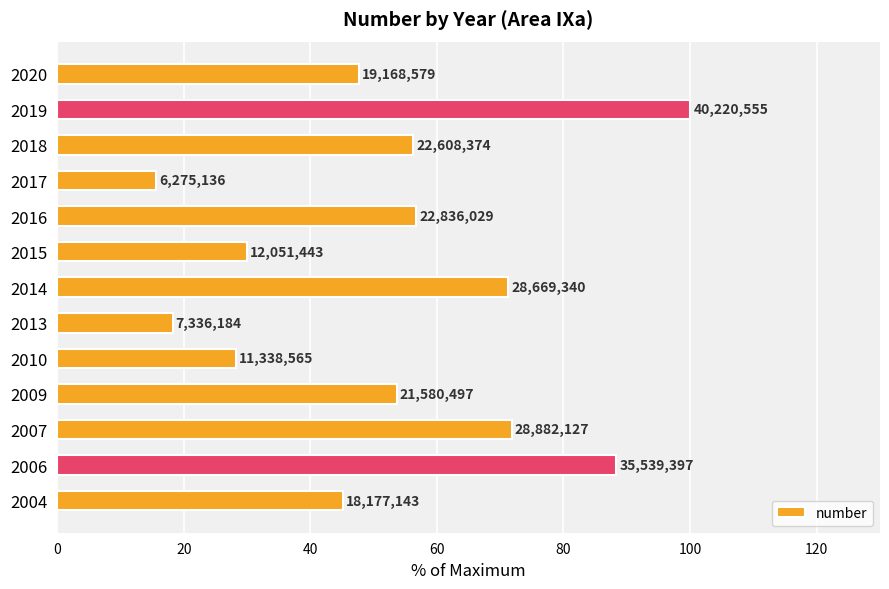

What is the difference between the maximum and minimum values?

84.4